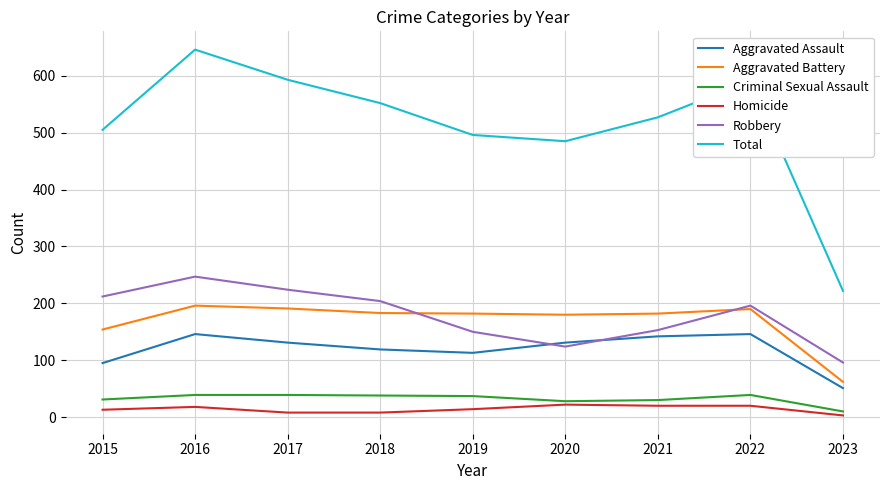

At which label is Robbery closest to 171?

2021